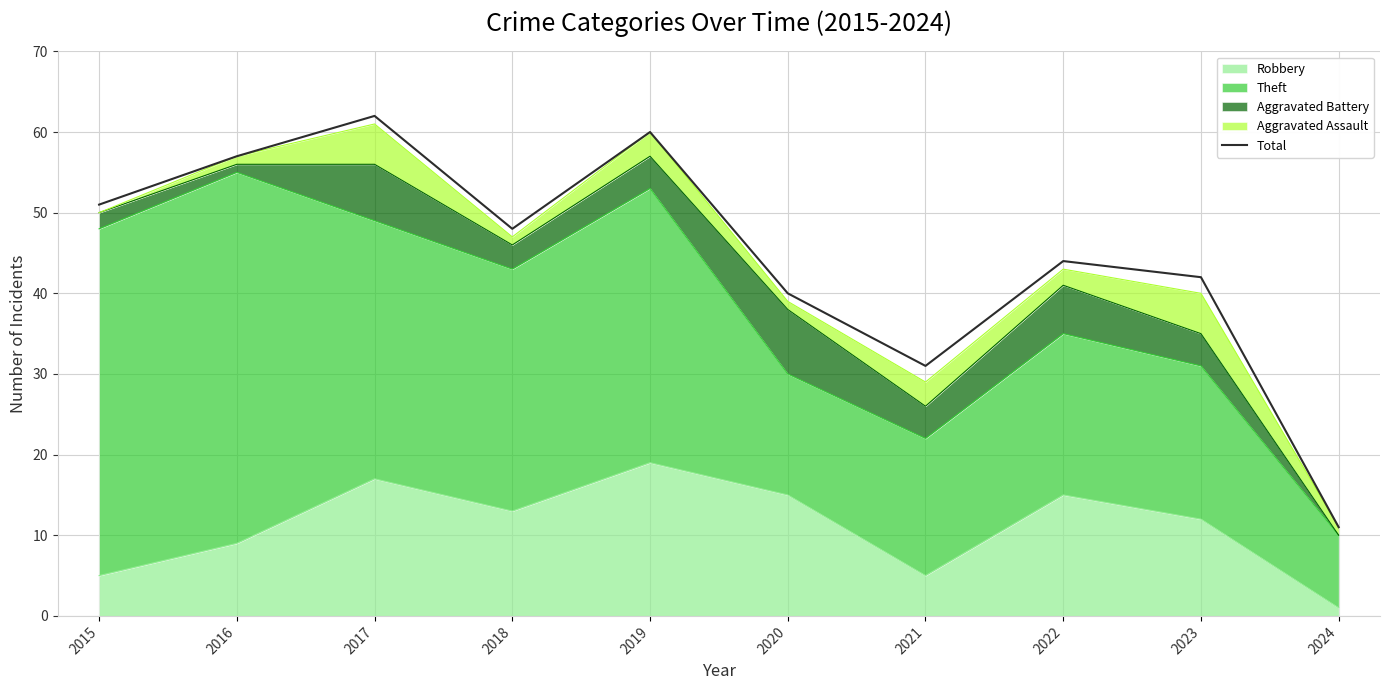

List the labels in order of value, largest first.

2017, 2019, 2016, 2015, 2018, 2022, 2023, 2020, 2021, 2024